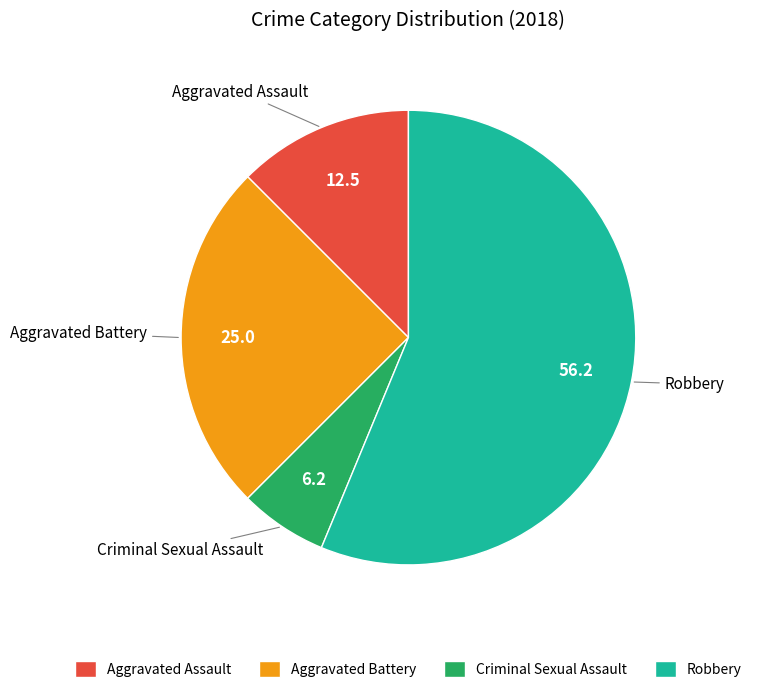

How many slices are in this pie chart?

4